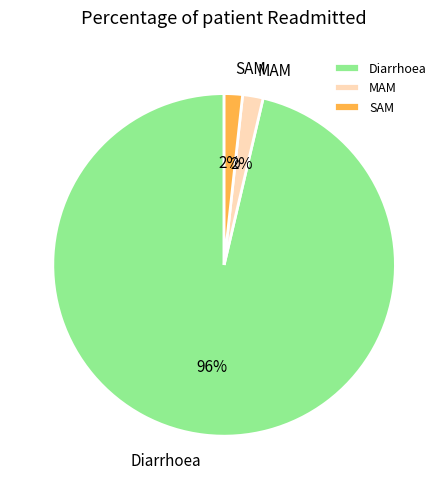

What is the largest slice in the pie chart?

Diarrhoea